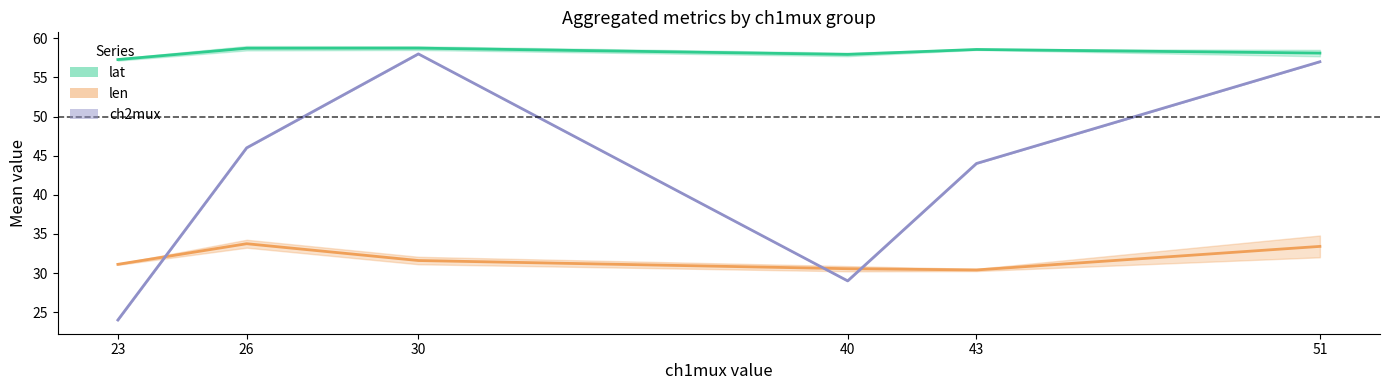

What is the value of the ch2mux point at the 2nd from the left?

46.0